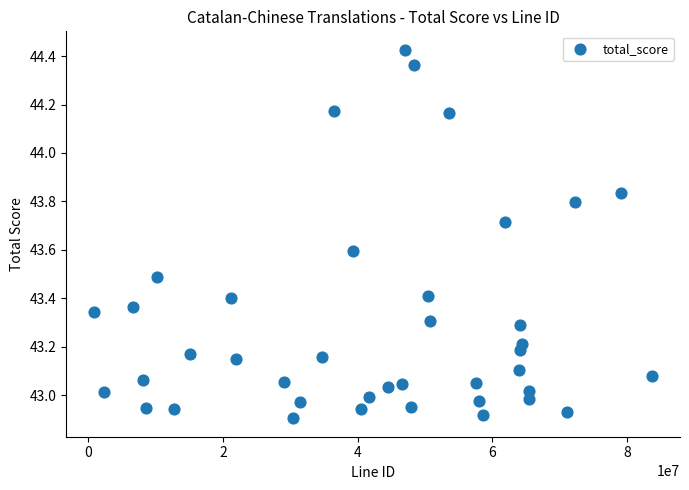

What is the range of X values (max minus min)?

82845981.0